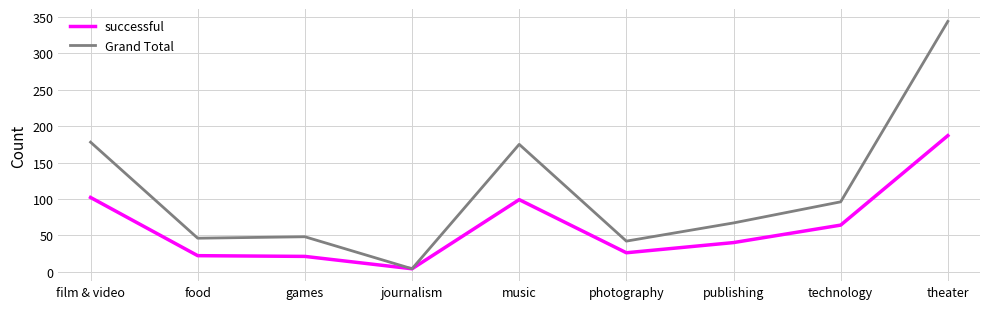

What is the approximate value of Grand Total at film & video, to the nearest 50?

200